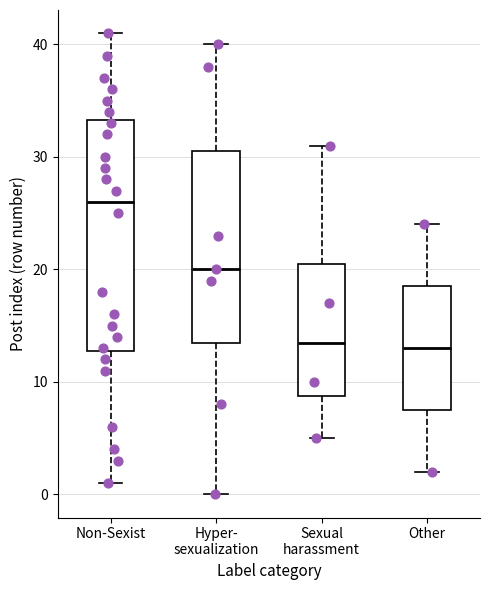

Where does the lower whisker of the box for Hyper- sexualization end on the y-axis? The values are not printed on the chart, so give them approximately, as read against the axis.

0